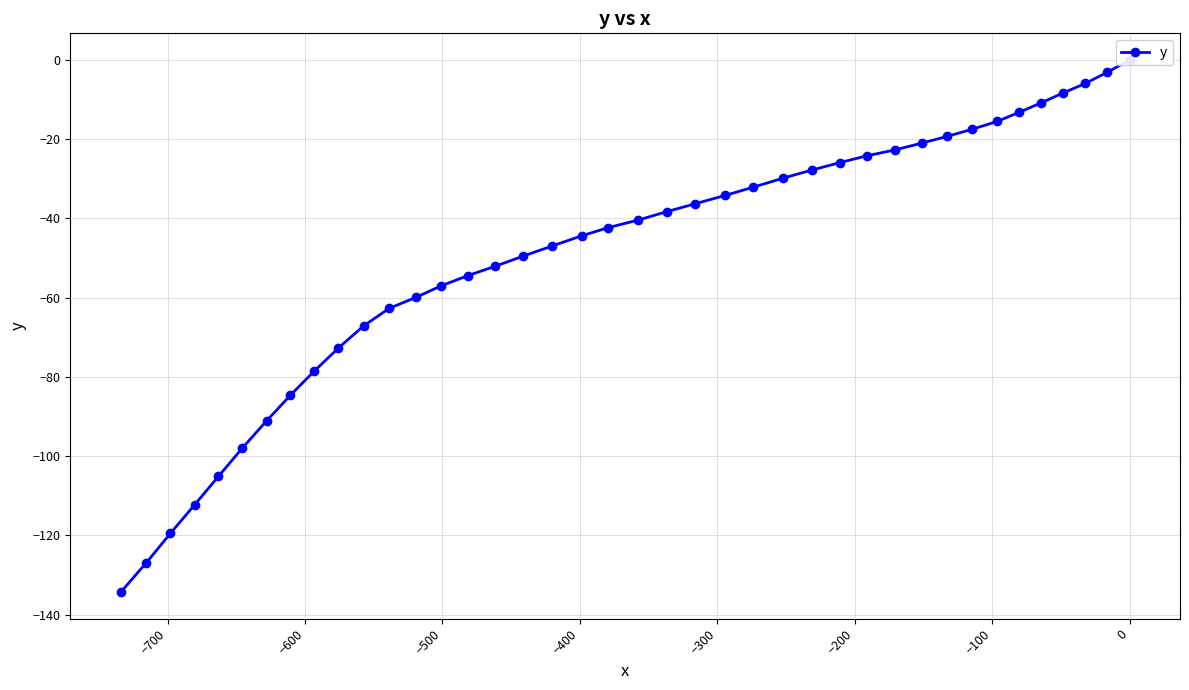

What is the sum of all values?

-1985.6